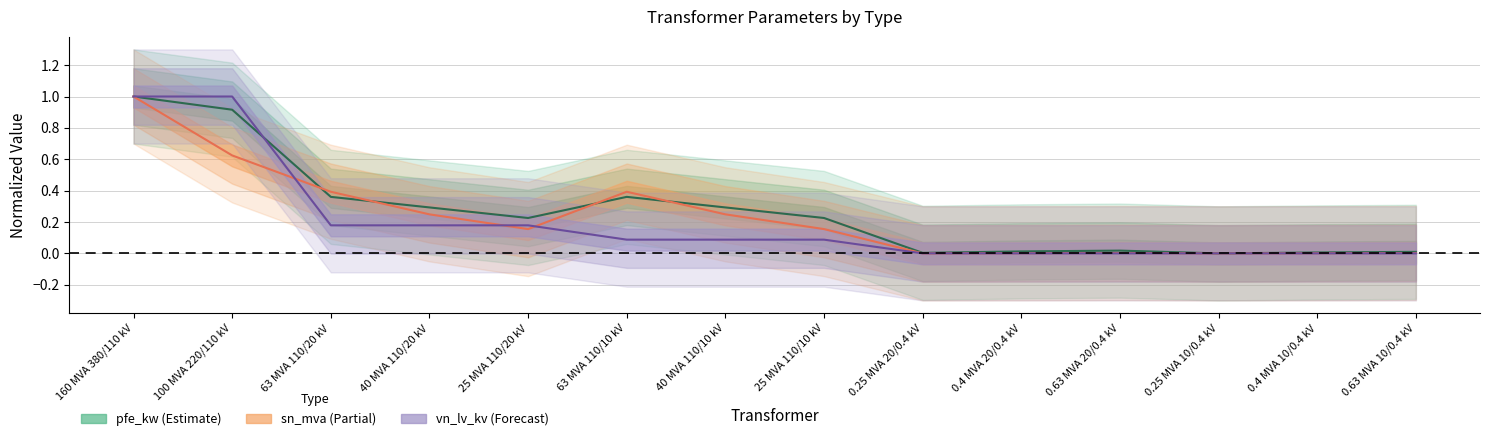

What position from the right is 0.63 MVA 10/0.4 kV?

1